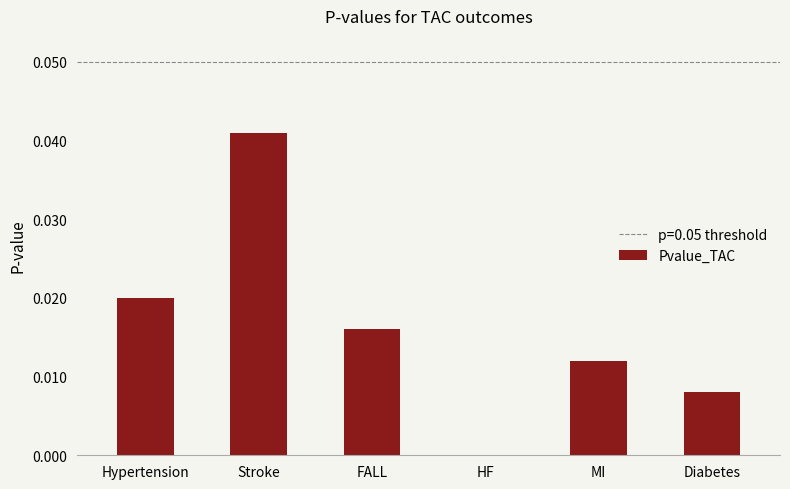

Which has a higher value, FALL or Hypertension?

Hypertension